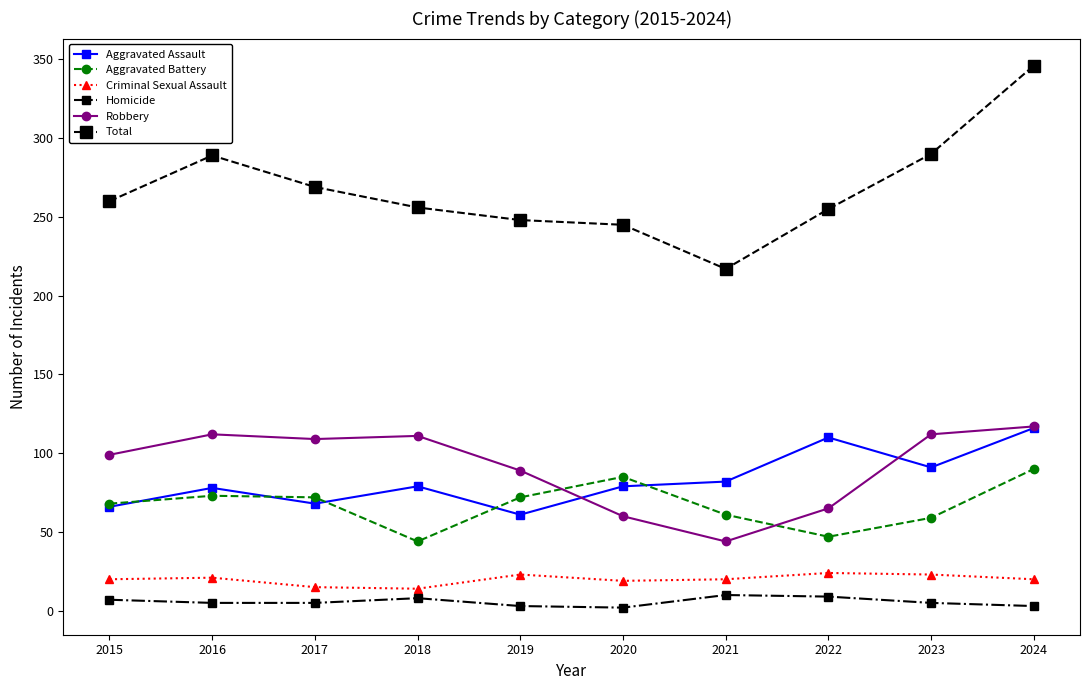

Which series has the widest spread of values?

Total